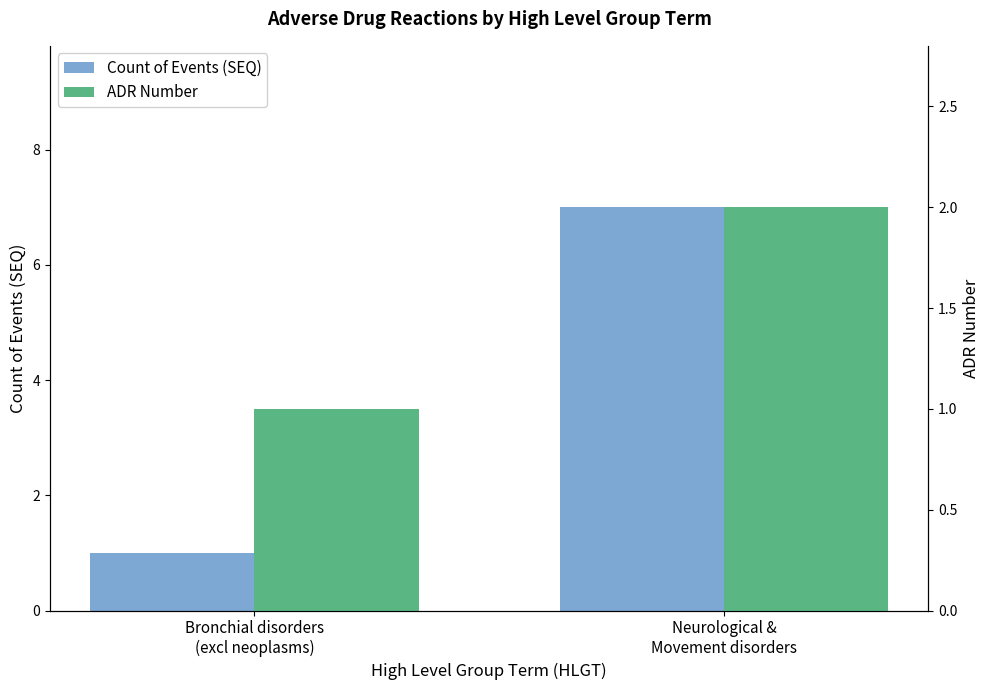

How many bars are there in each group?

2